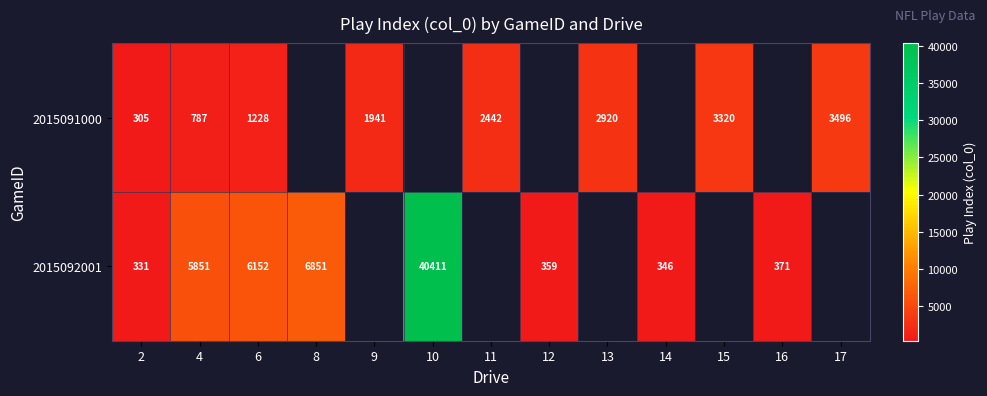

At 6, list the series in order from smallest to largest.

2015091000, 2015092001